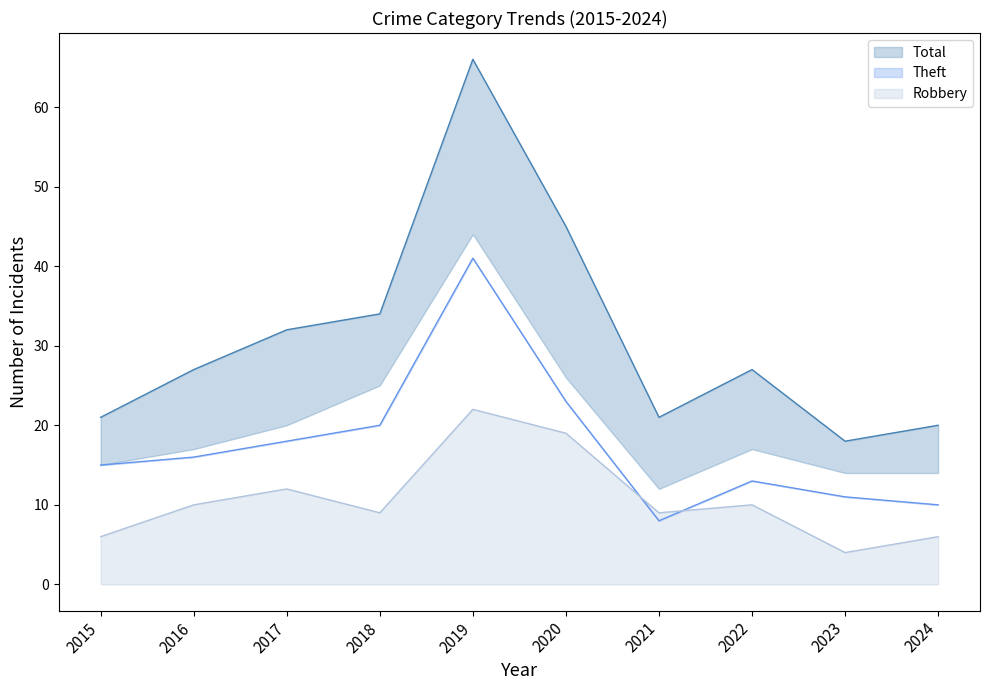

The Total series shows 10 at 2018. True or false?

False